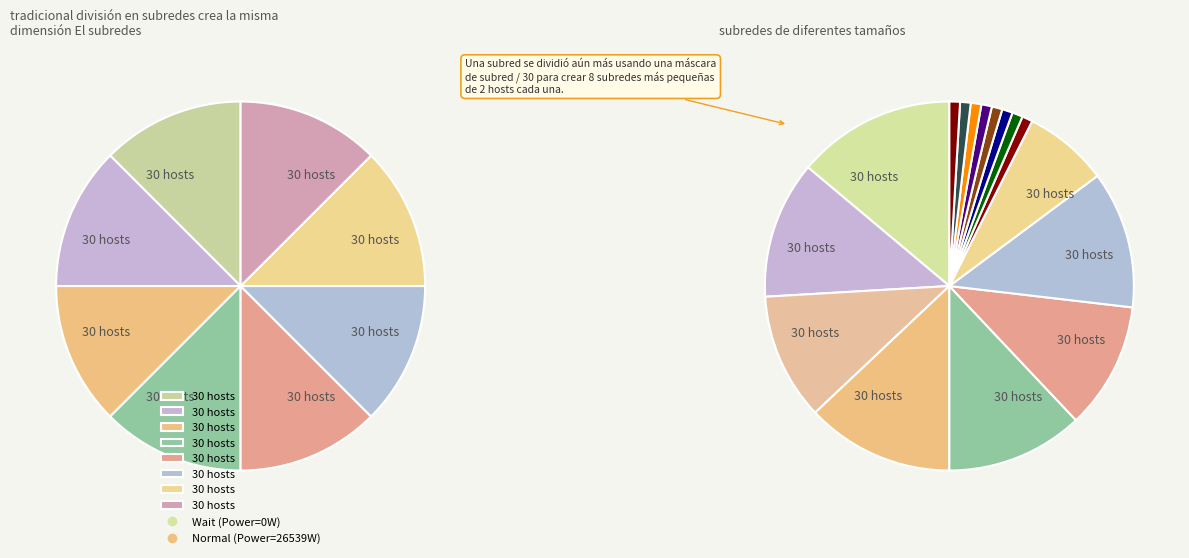

To the nearest percent, what portion does Normal represent?

100%